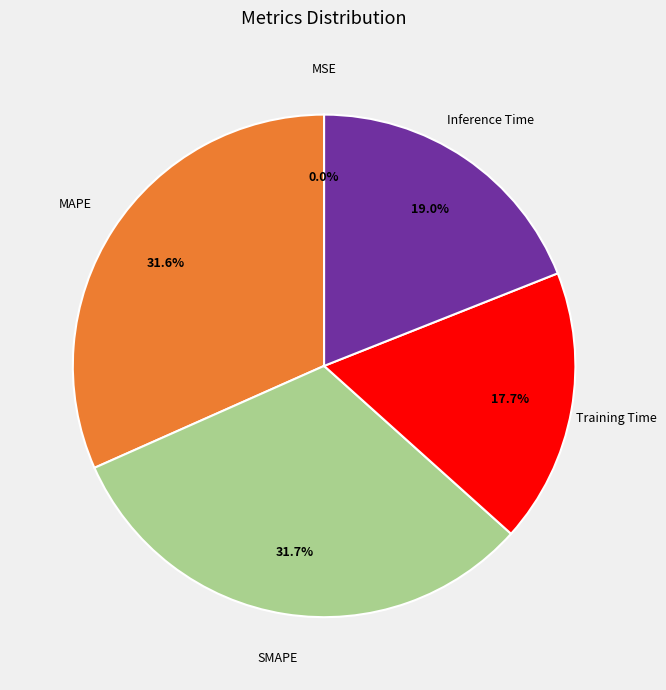

Does Inference Time represent more than half of the total?

No